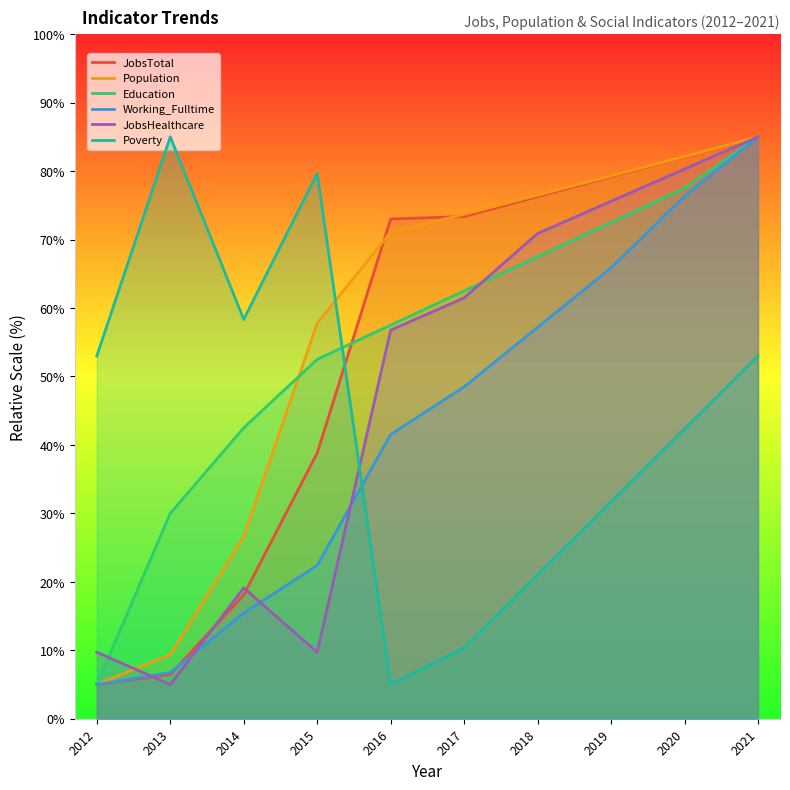

After their last crossing, which series has the higher values: JobsTotal or Population?

Population